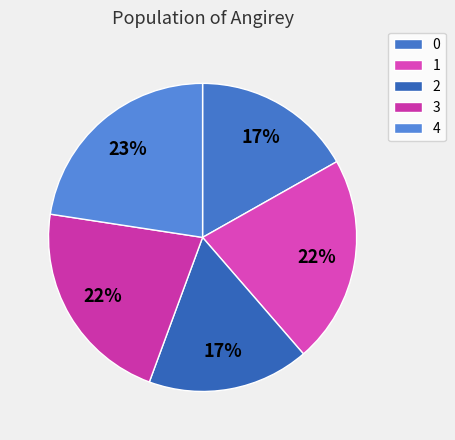

What percentage do 3 and 1 together represent?

43.6%